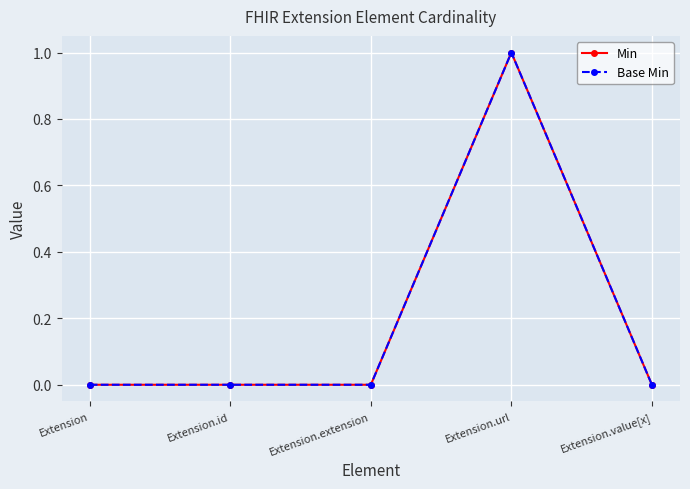

In Base Min, how many points are higher than both neighbors (excluding endpoints)?

1